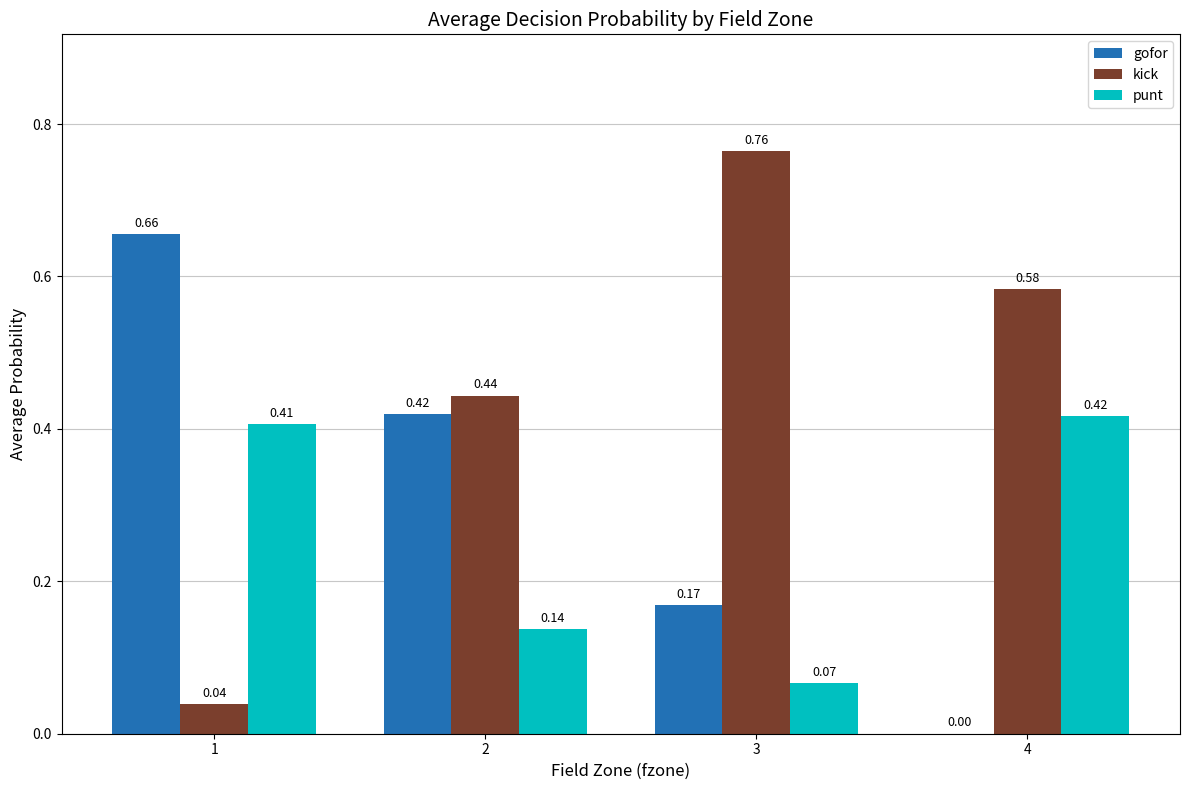

What is the total value across all series at 1?

1.1